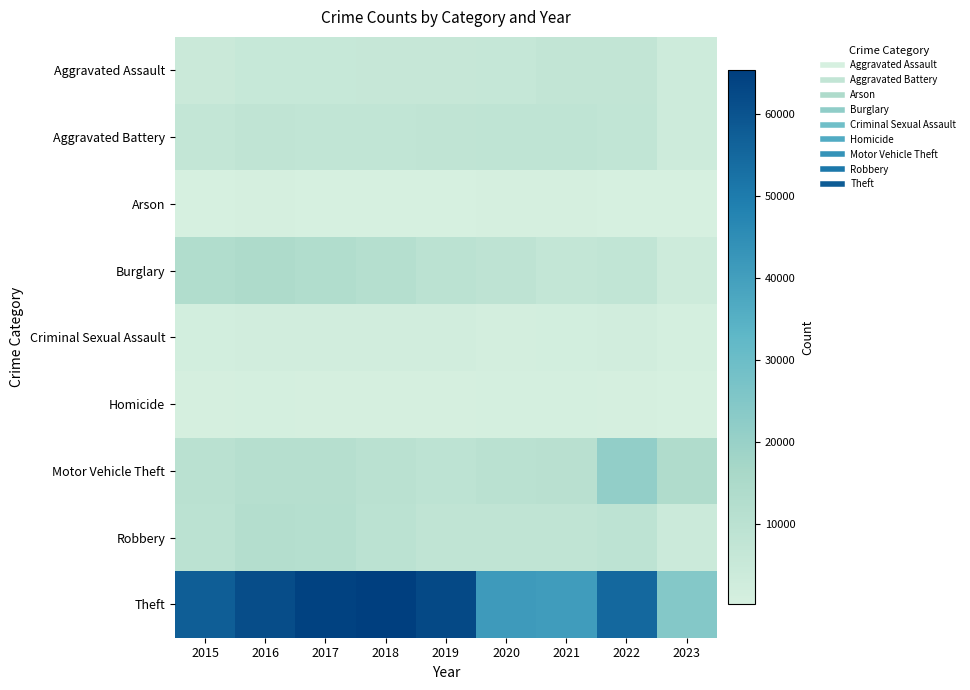

Which series changed the most between 2015 and 2019?

Theft